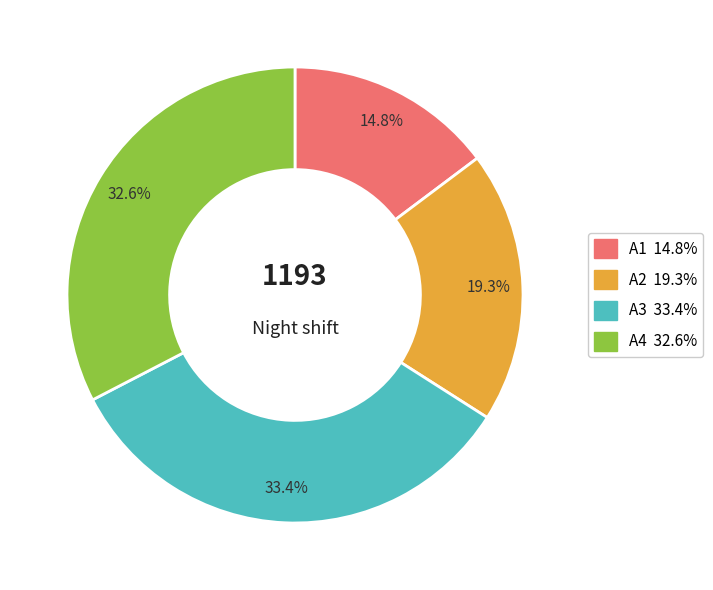

Is the sum of A4 and A3 greater than half?

Yes